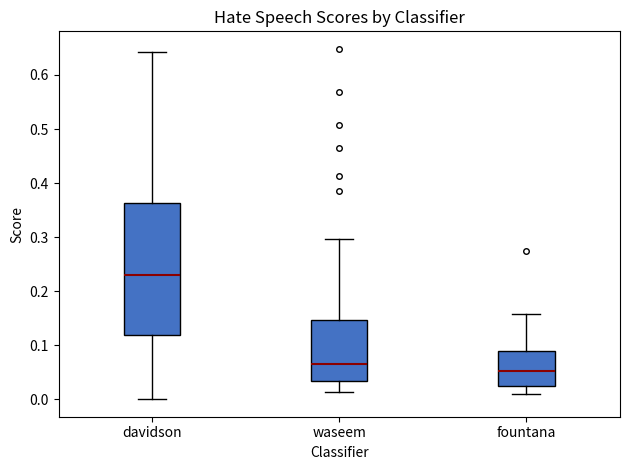

Where does the upper whisker of the box for waseem end on the y-axis? The values are not printed on the chart, so give them approximately, as read against the axis.

0.30